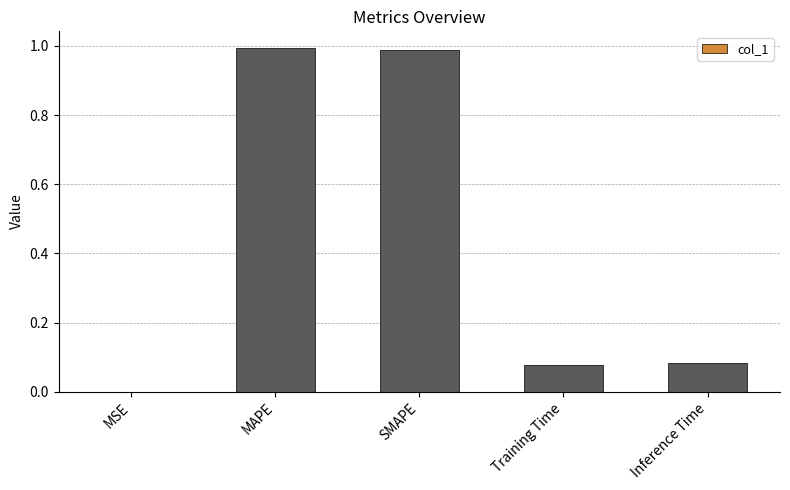

What is the sum of all values?

2.1